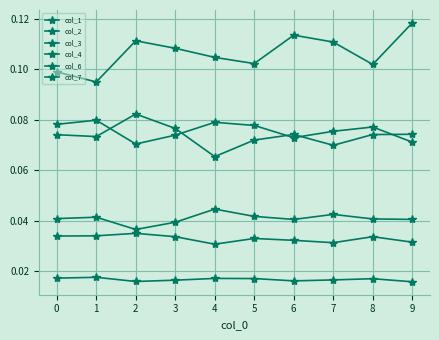

True or false: col_6 and col_4 cross at least once.

False